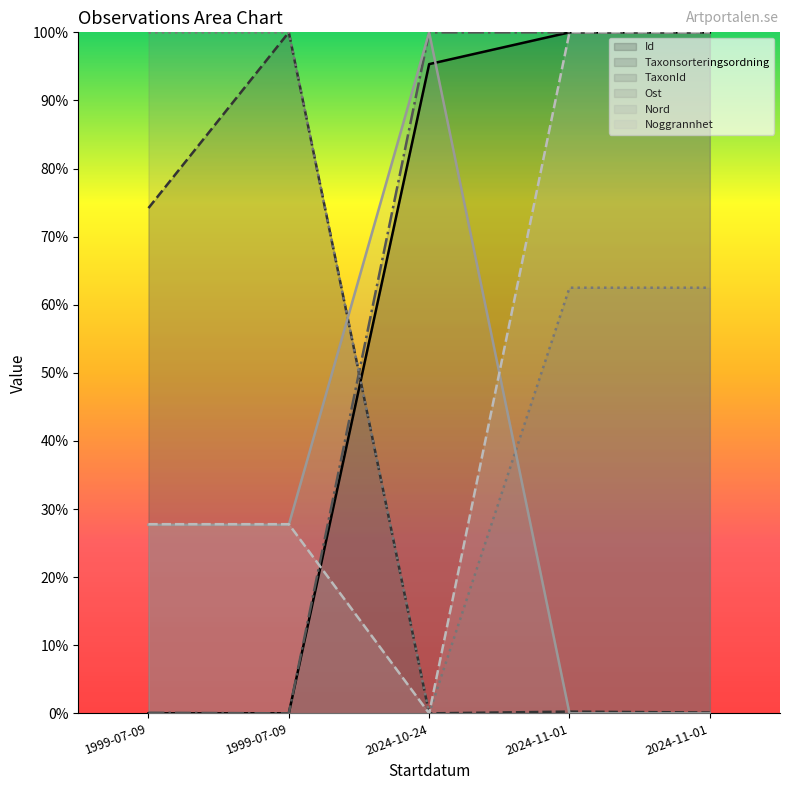

Where is the first local minimum for Ost?

2024-10-24